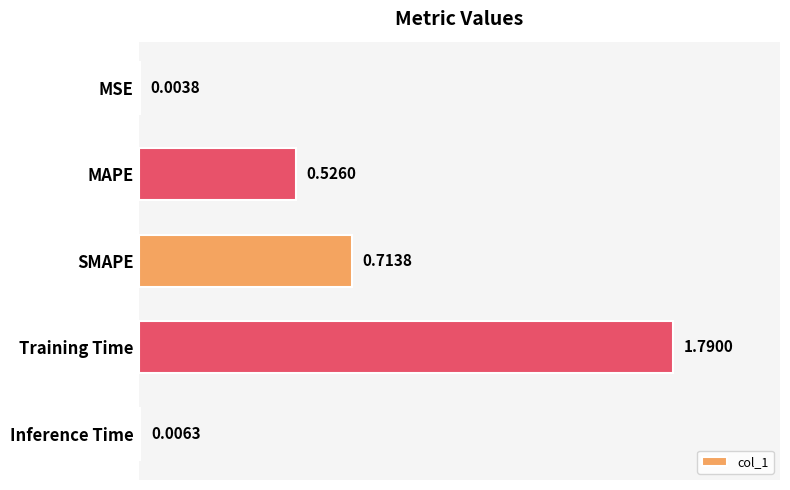

What is the sum of all values?

3.0